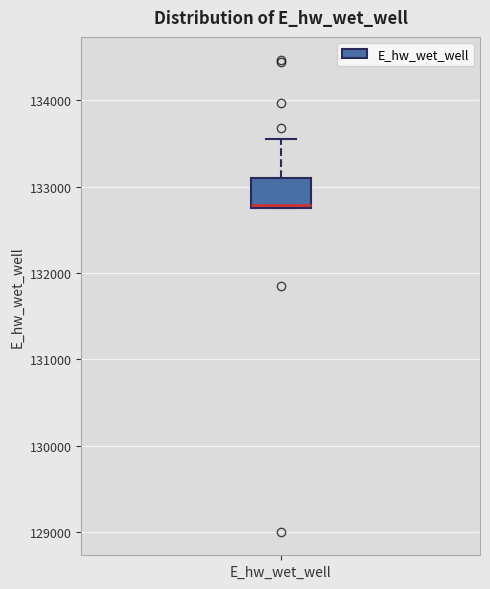

Read this box plot against the y-axis: the position of the median line, the range covered by the box, and the ends of both whiskers. The values are not printed on the chart, so give them approximately, as read against the axis.

median 132800, box 132800 to 133100, whiskers 132800 to 133500